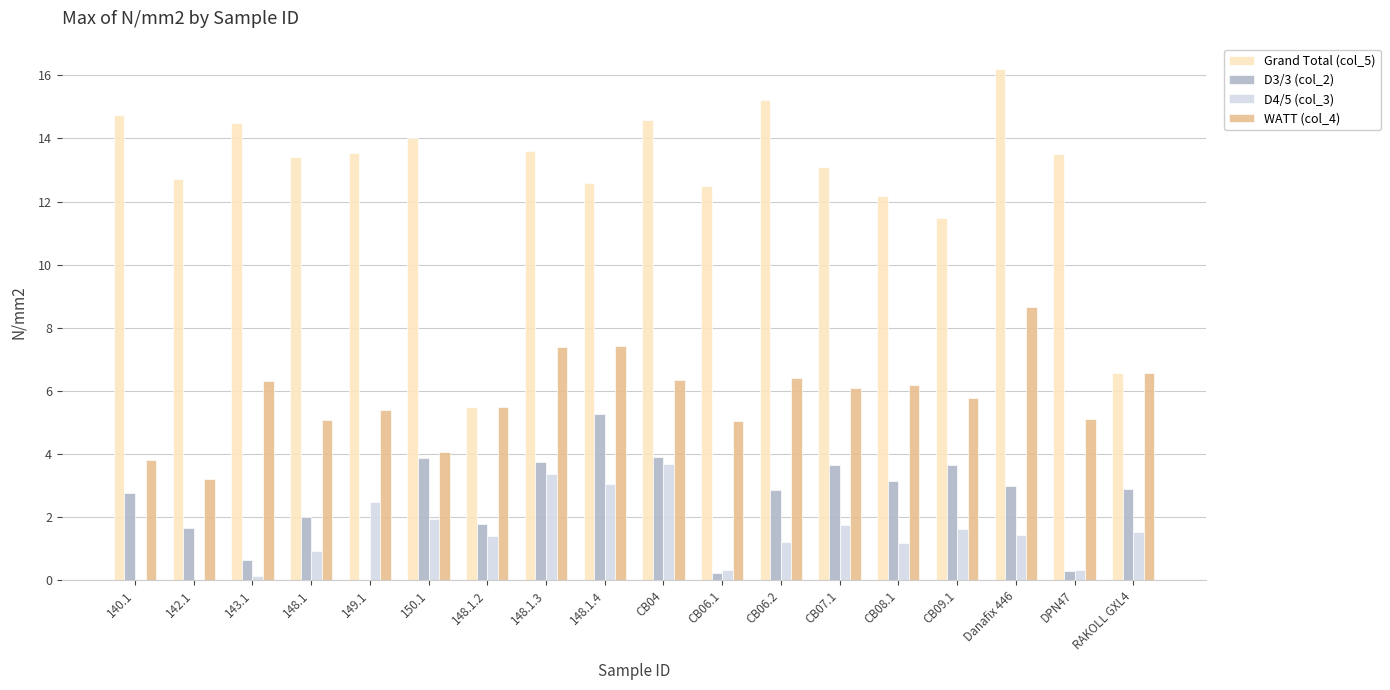

What is the average value of the D4/5 (col_3) series?

1.5